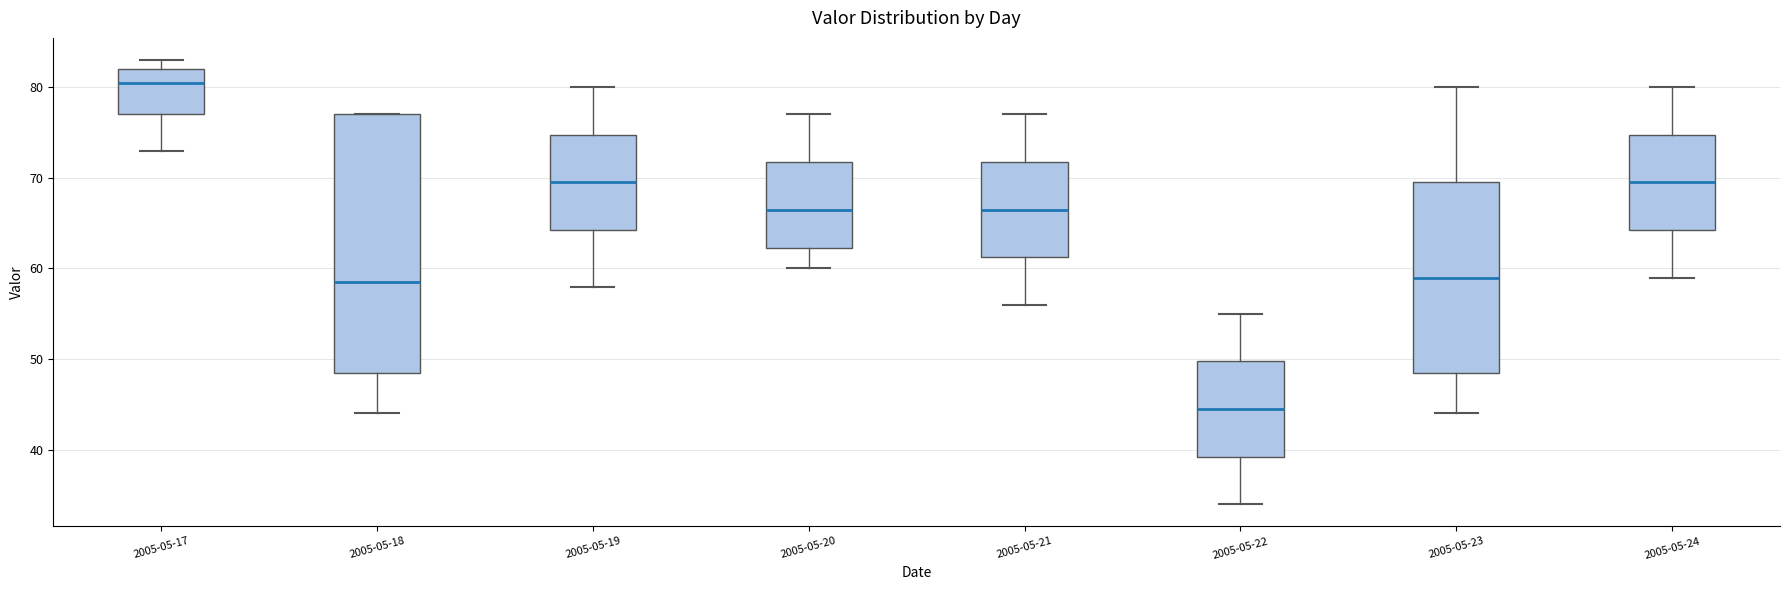

Reading left to right, transcribe this box plot: for each box, give where its median line is, the range the box spans, and where its two whiskers end, as read against the y-axis. The values are not printed on the chart, so give them approximately, as read against the axis.

2005-05-17: median 81, box 77 to 82, whiskers 73 to 83
2005-05-18: median 59, box 49 to 77, whiskers 44 to 77
2005-05-19: median 70, box 64 to 75, whiskers 58 to 80
2005-05-20: median 67, box 62 to 72, whiskers 60 to 77
2005-05-21: median 67, box 61 to 72, whiskers 56 to 77
2005-05-22: median 45, box 39 to 50, whiskers 34 to 55
2005-05-23: median 59, box 49 to 70, whiskers 44 to 80
2005-05-24: median 70, box 64 to 75, whiskers 59 to 80